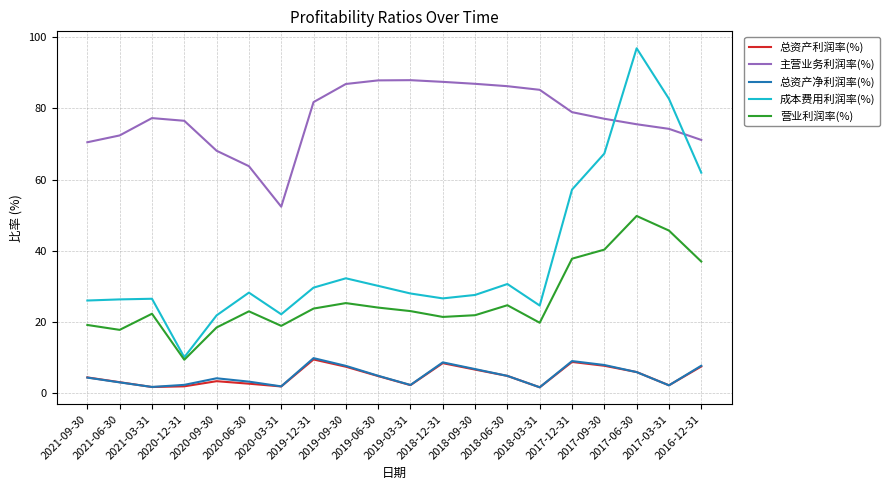

What is the difference between the maximum and minimum values in the 营业利润率(%) series?

40.3